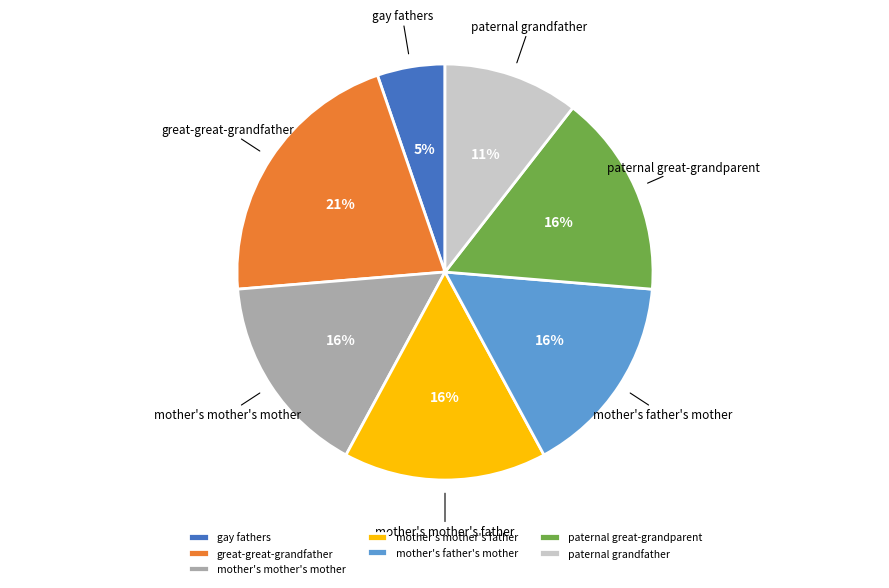

To the nearest percent, what is the combined percentage of mother's father's mother and mother's mother's mother?

32%